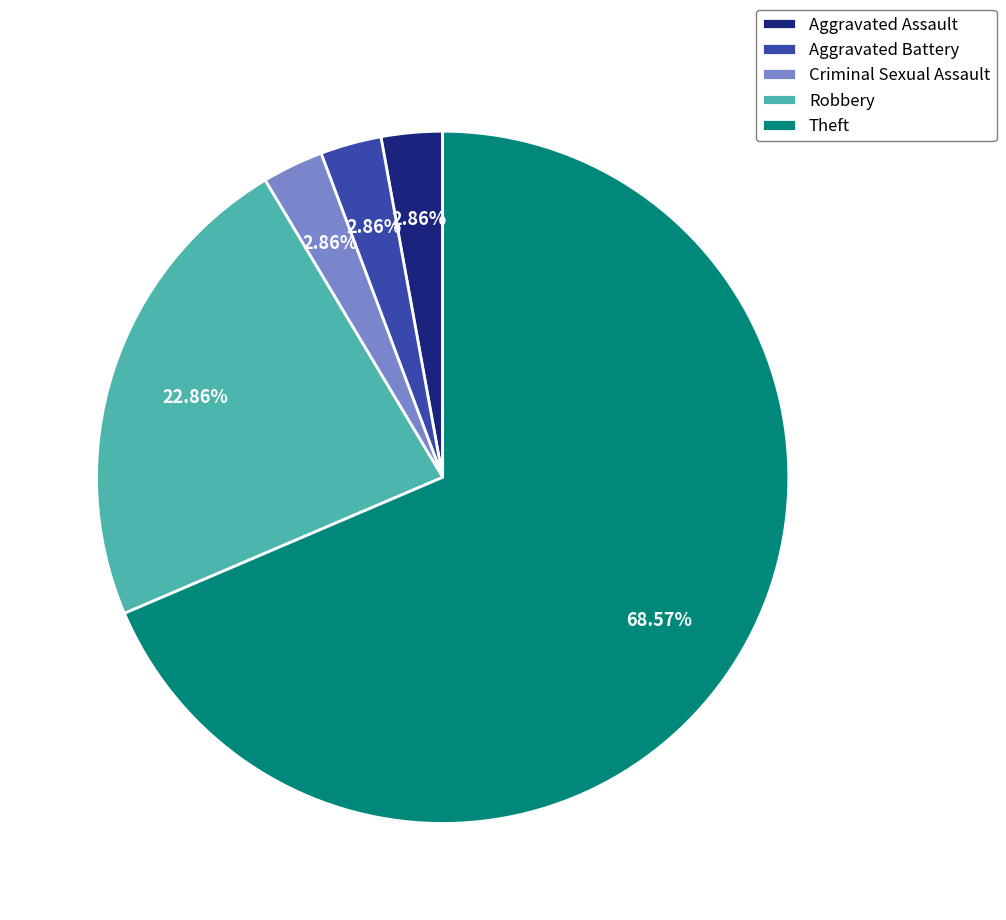

How many slices are in this pie chart?

5